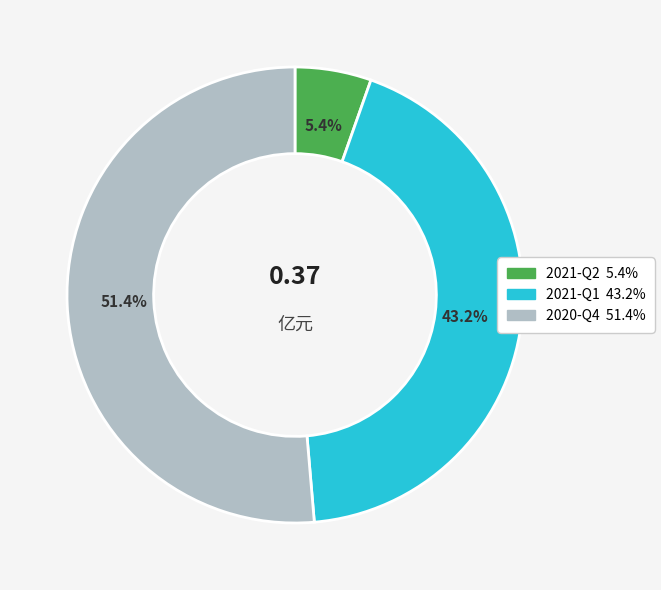

Count the number of slices in the pie.

3